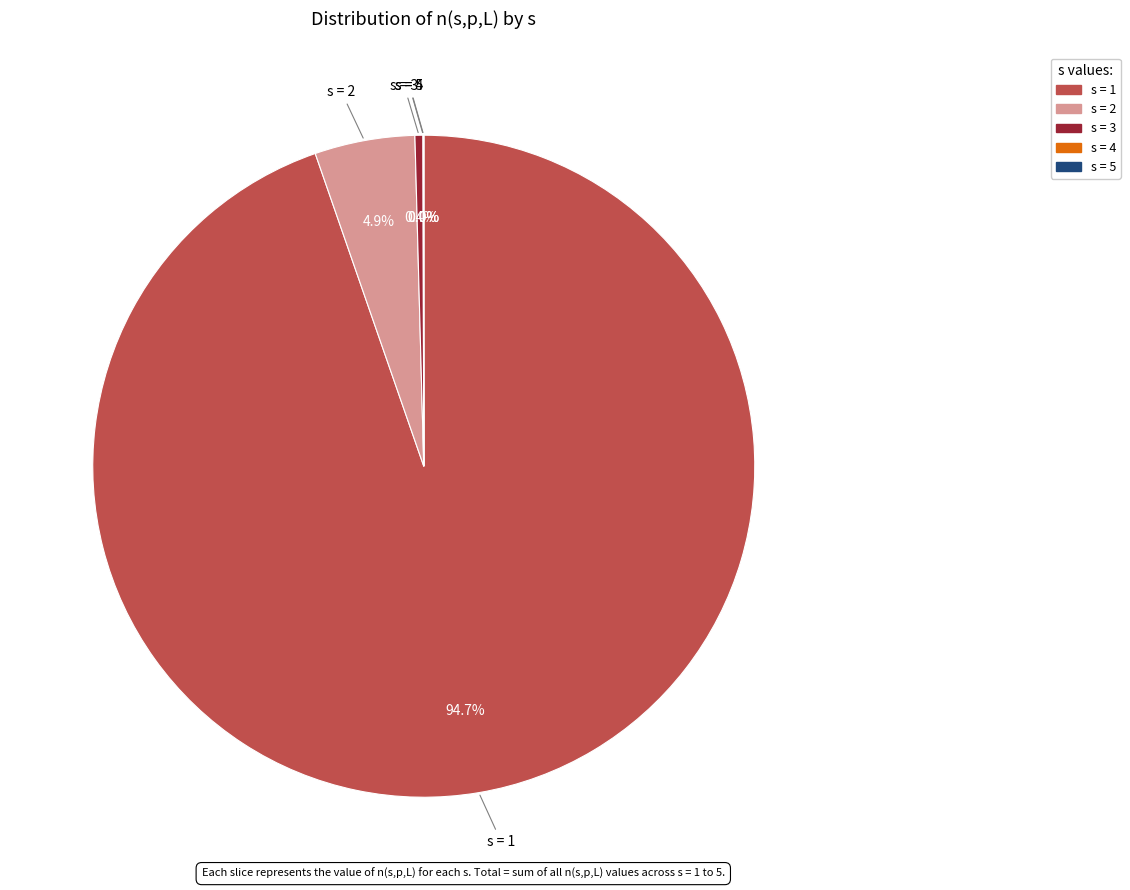

What portion of the pie excludes s = 3?

99.6%